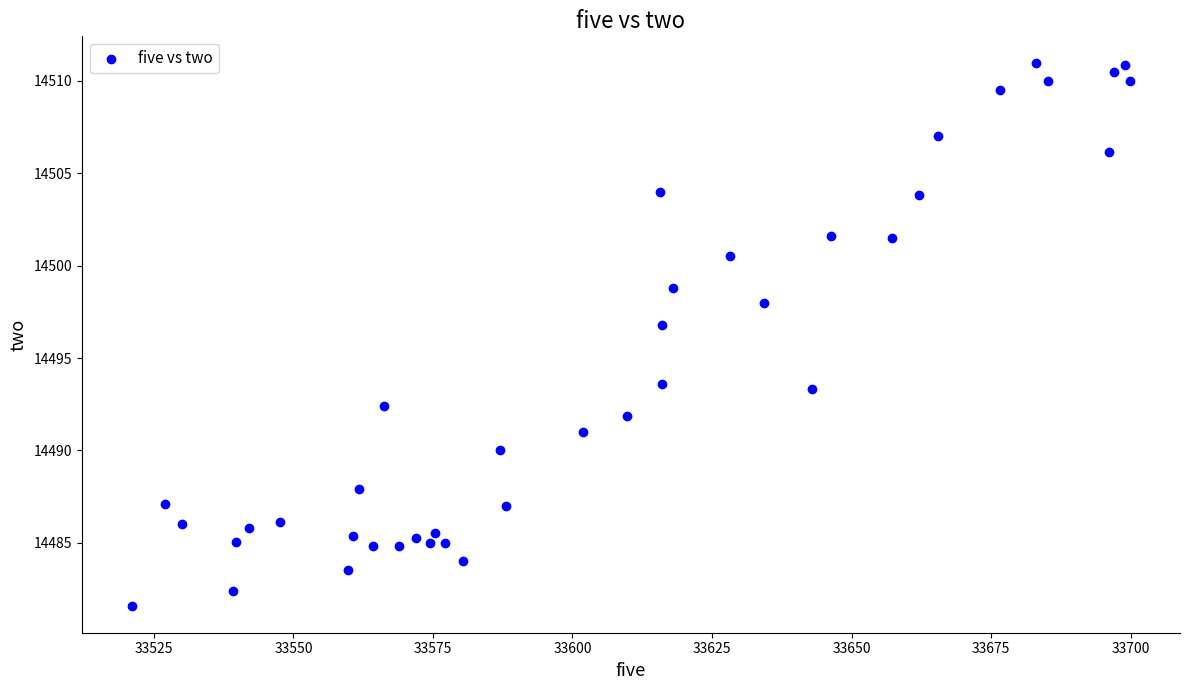

What Y value in the scatter plot is closest to 14496?

14496.8